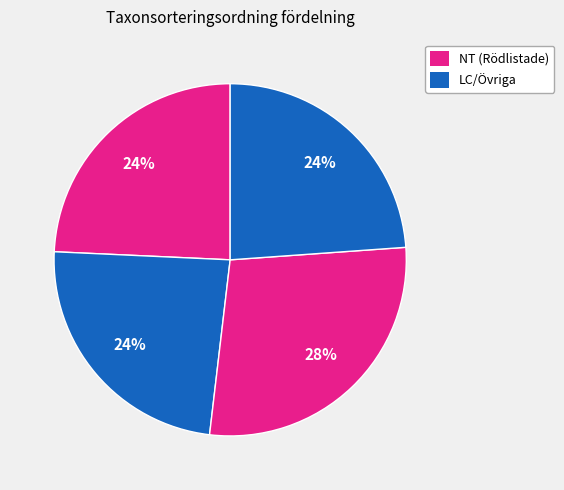

Is there any slice that represents more than half of the pie?

No